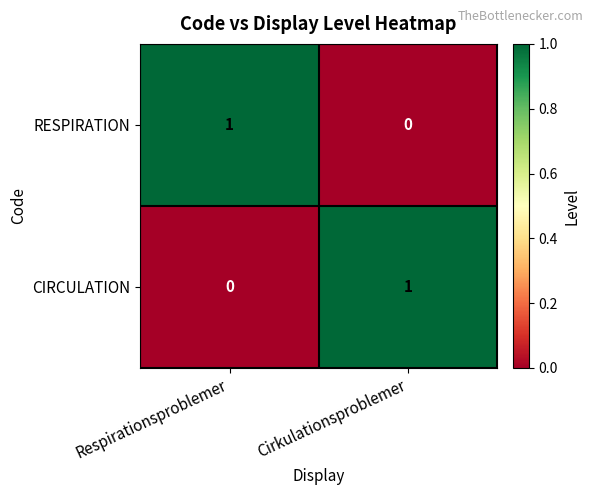

At which label is CIRCULATION closest to 0?

Respirationsproblemer